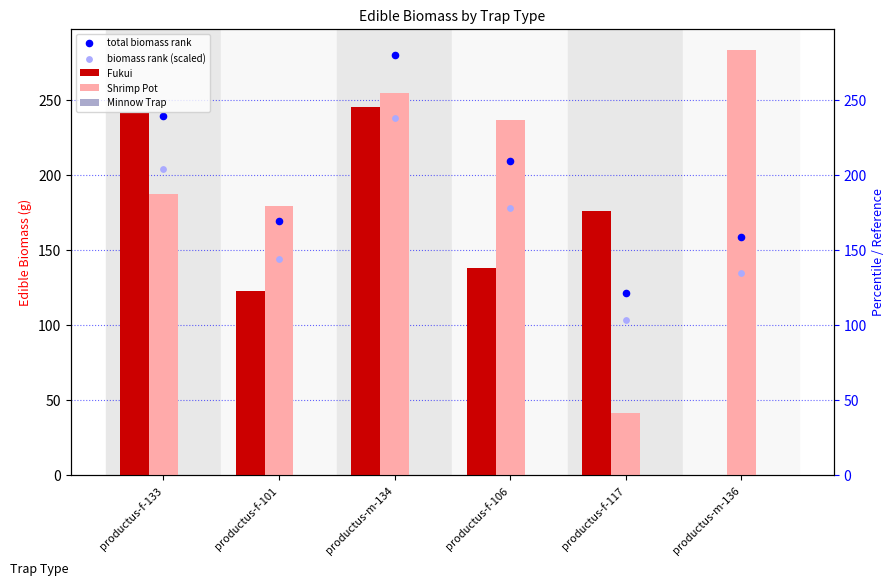

What is the total value across all series at productus-f-106?

762.4